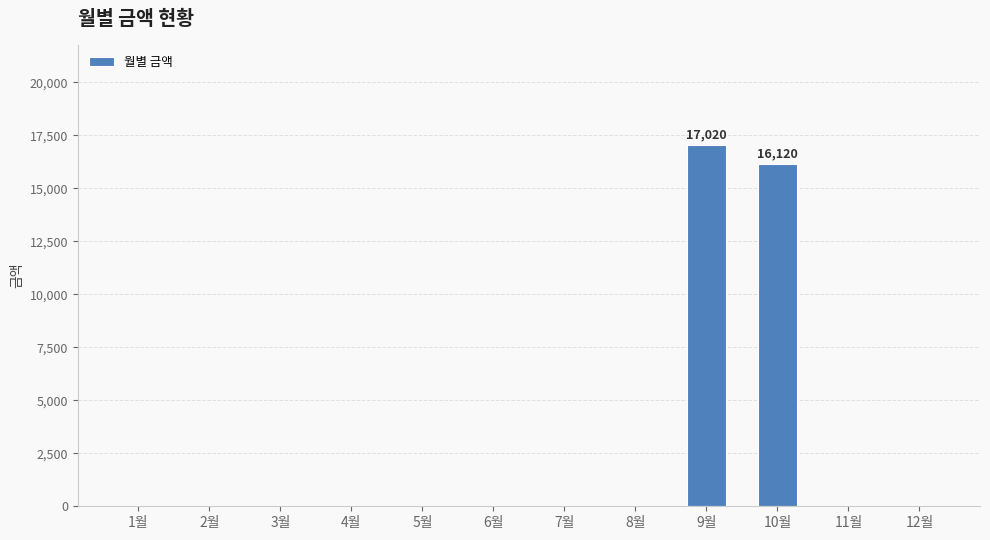

Where is the data nearest to the value 8510?

10월